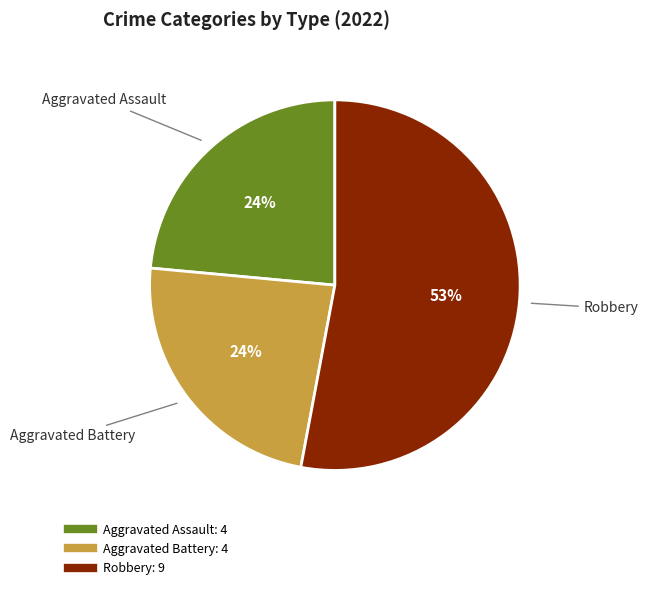

To the nearest percent, what is the average slice percentage?

33%